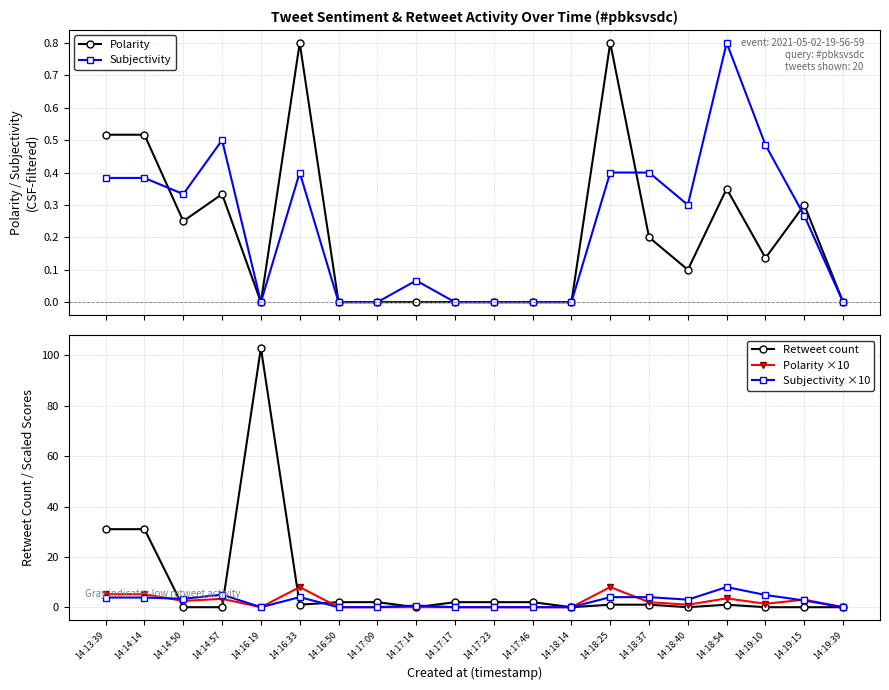

After their last crossing, which series has the higher values: Polarity ×10 or Retweet count?

Retweet count